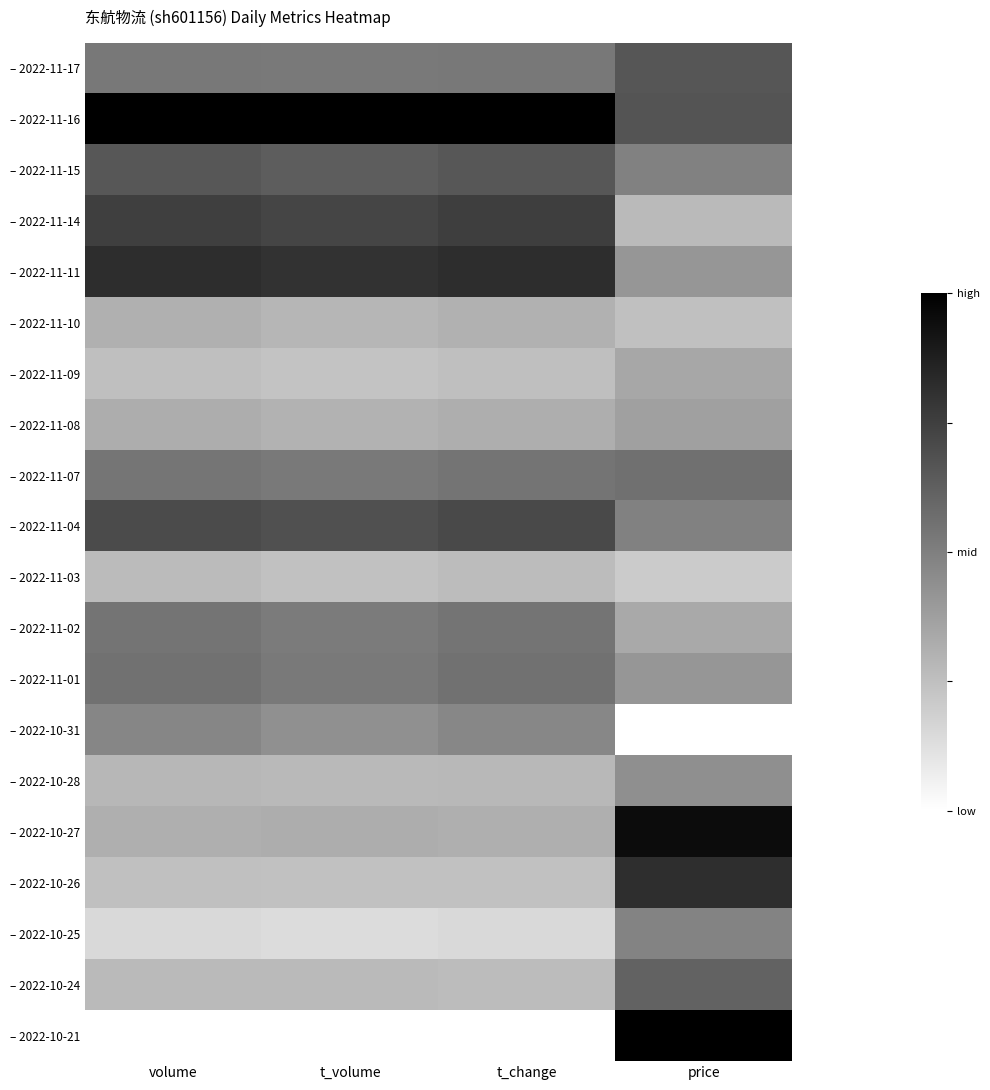

At price, list the series in order from smallest to largest.

– 2022-10-31, – 2022-11-03, – 2022-11-10, – 2022-11-14, – 2022-11-02, – 2022-11-09, – 2022-11-08, – 2022-11-11, – 2022-11-01, – 2022-10-28, – 2022-10-25, – 2022-11-15, – 2022-11-04, – 2022-11-07, – 2022-10-24, – 2022-11-17, – 2022-11-16, – 2022-10-26, – 2022-10-27, – 2022-10-21